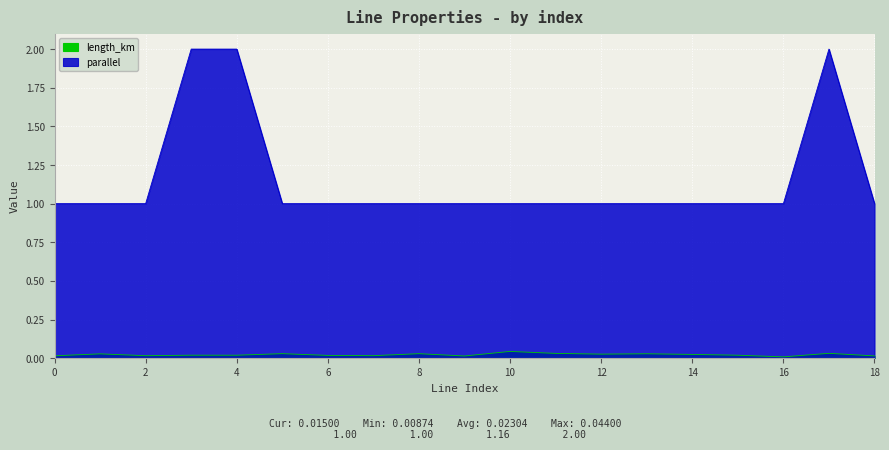

Reading right to left, list all the values displayed in this chart.

length_km: 0.0	0.0	0.0	0.0	0.0	0.0	0.0	0.0	0.0	0.0	0.0	0.0	0.0	0.0	0.0	0.0	0.0	0.0	0.0
parallel: 1.0	2.0	1.0	1.0	1.0	1.0	1.0	1.0	1.0	1.0	1.0	1.0	1.0	1.0	2.0	2.0	1.0	1.0	1.0